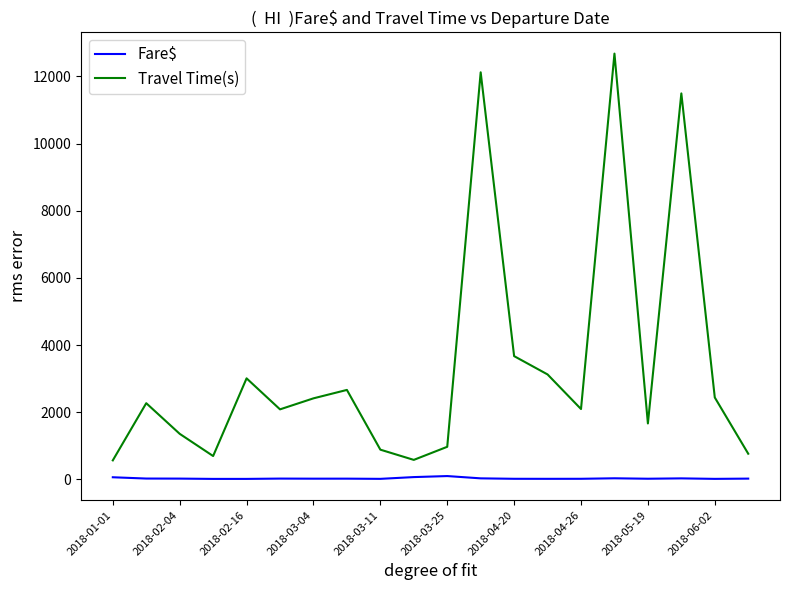

Which series has the widest spread of values?

Travel Time(s)